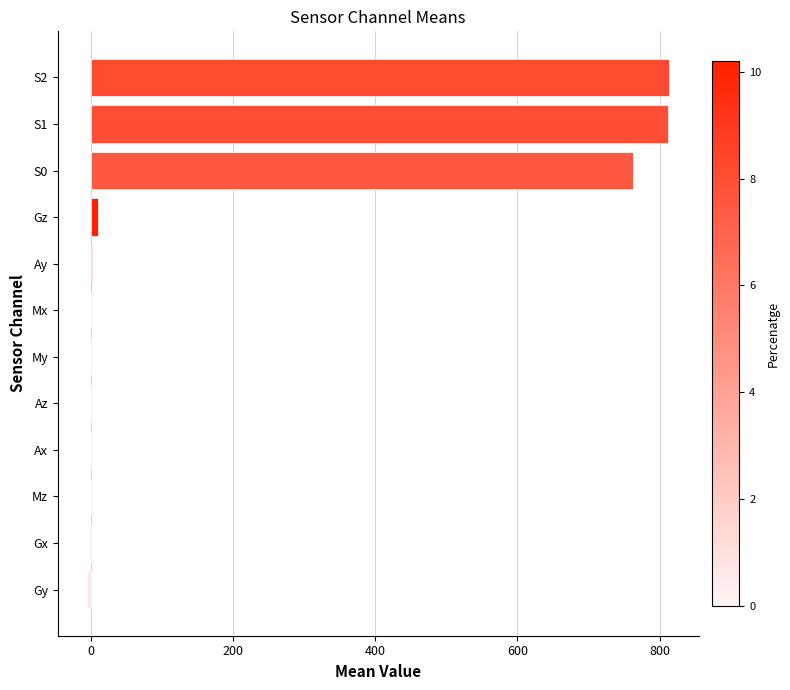

What is the sum of all values?

2391.2